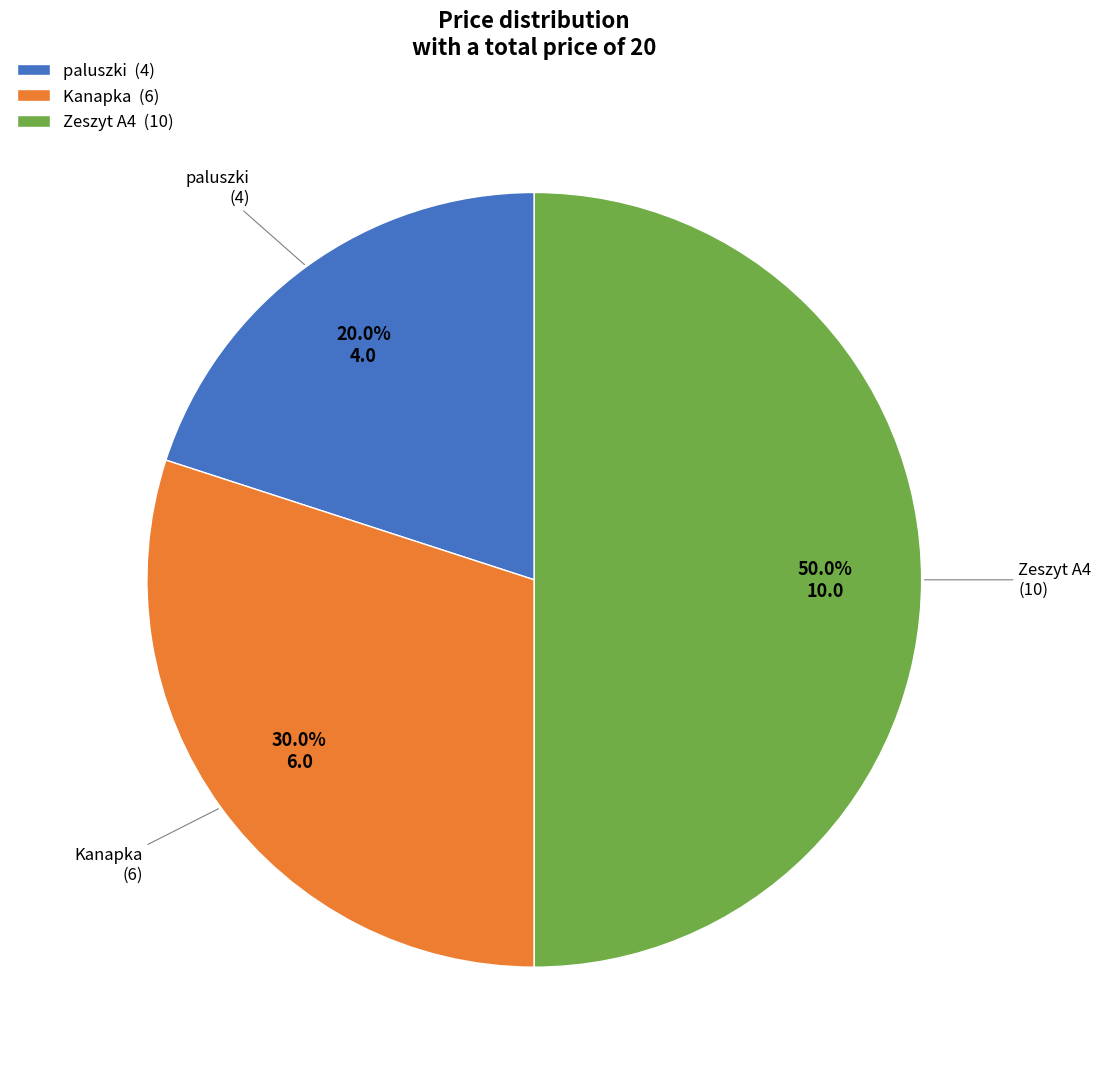

Is it true that paluszki is 20% of the pie?

True